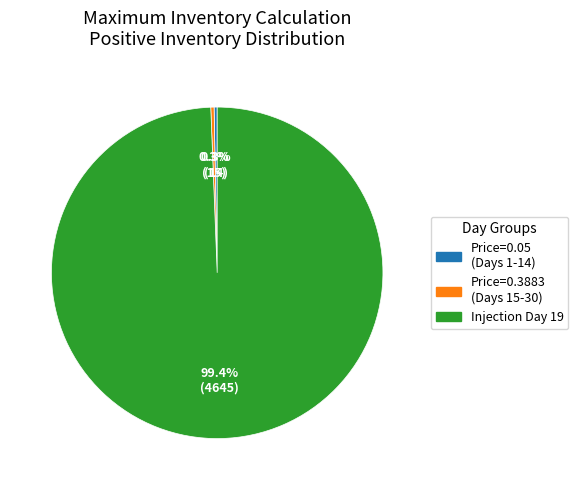

Is there any slice that represents more than half of the pie?

Yes